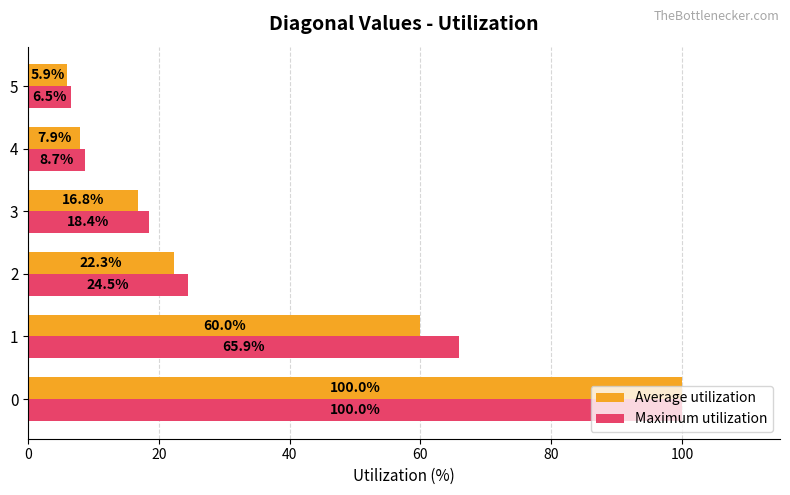

What is the greatest value displayed?

100.0